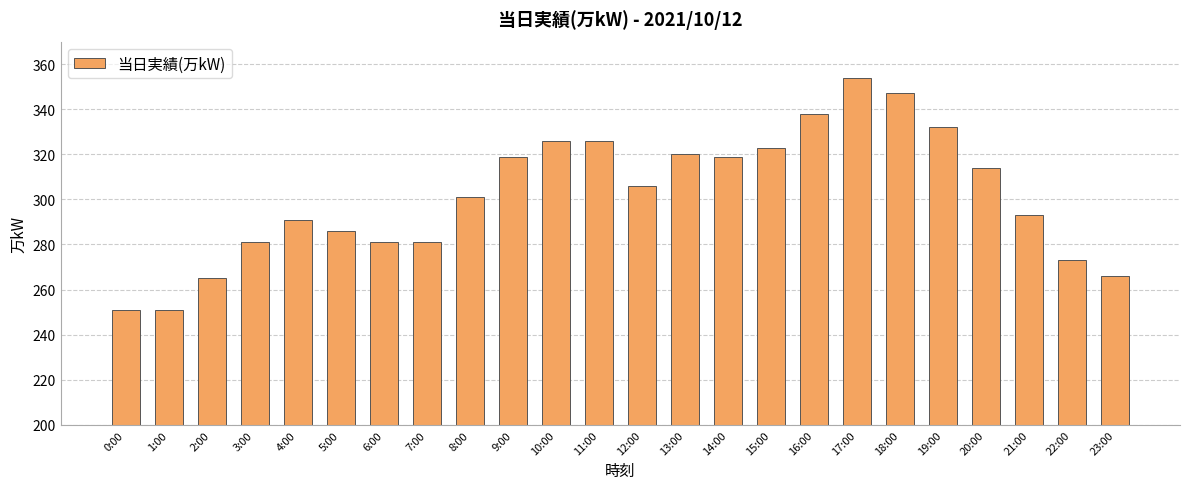

The chart shows a value of 453 at 4:00. True or false?

False